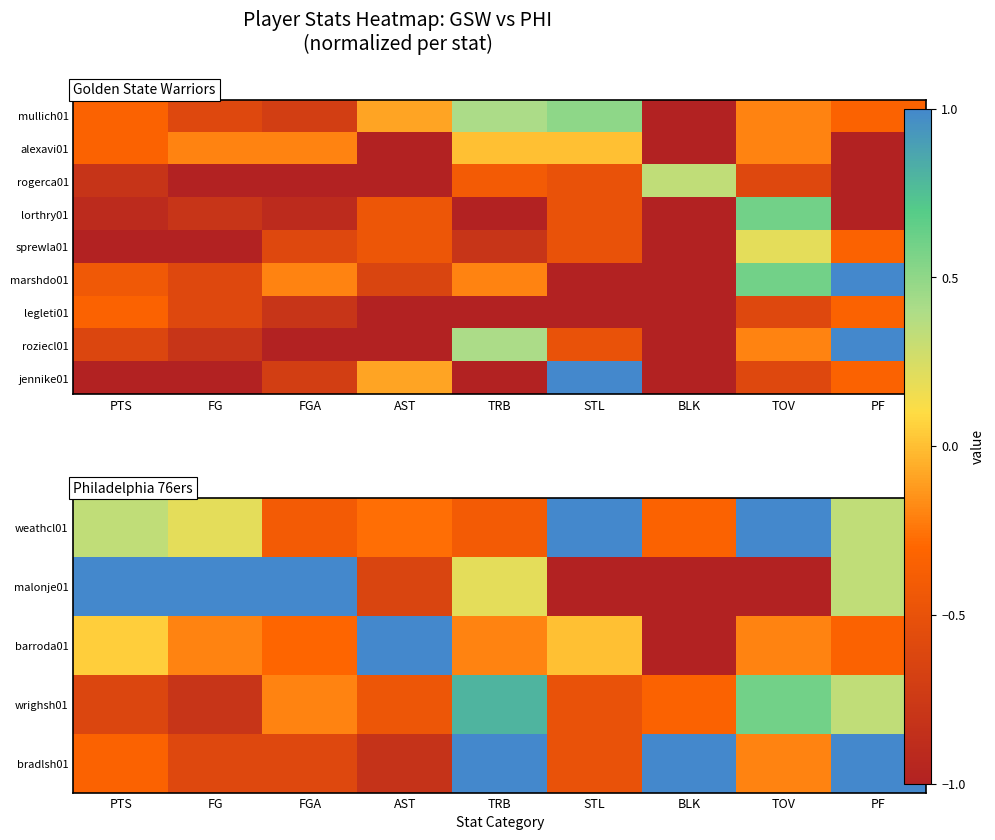

How many values in bradlsh01 are below zero?

6